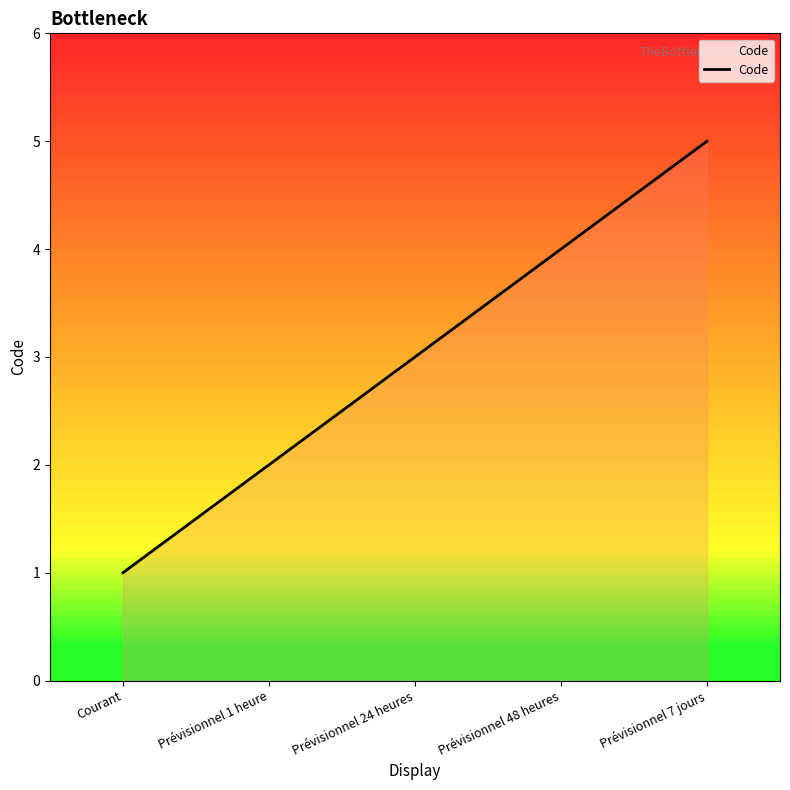

True or false: there are more than 2 points higher than both neighbors.

False